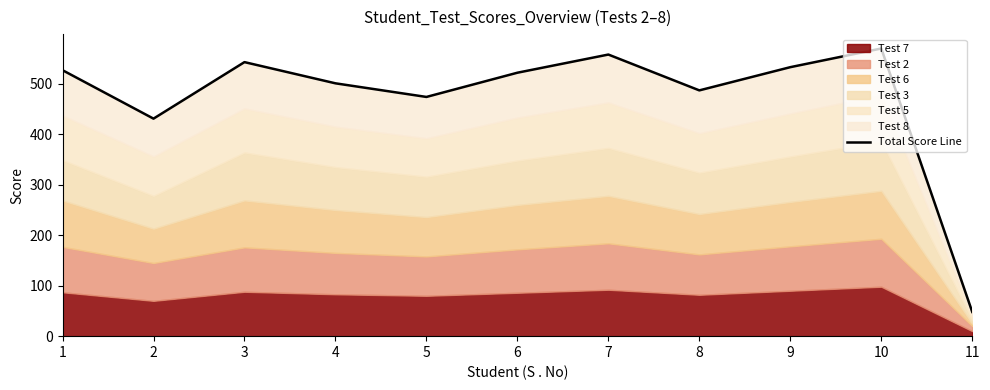

What is the greatest value displayed?

570